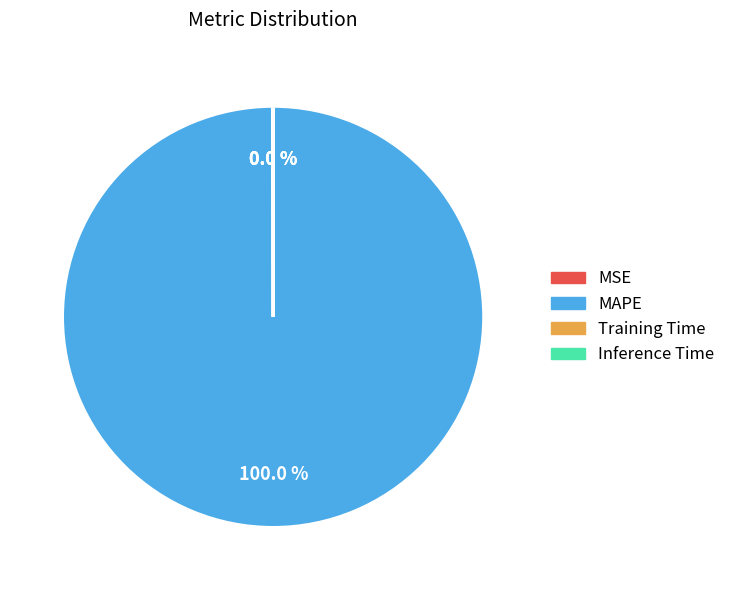

What is the largest slice in the pie chart?

MAPE